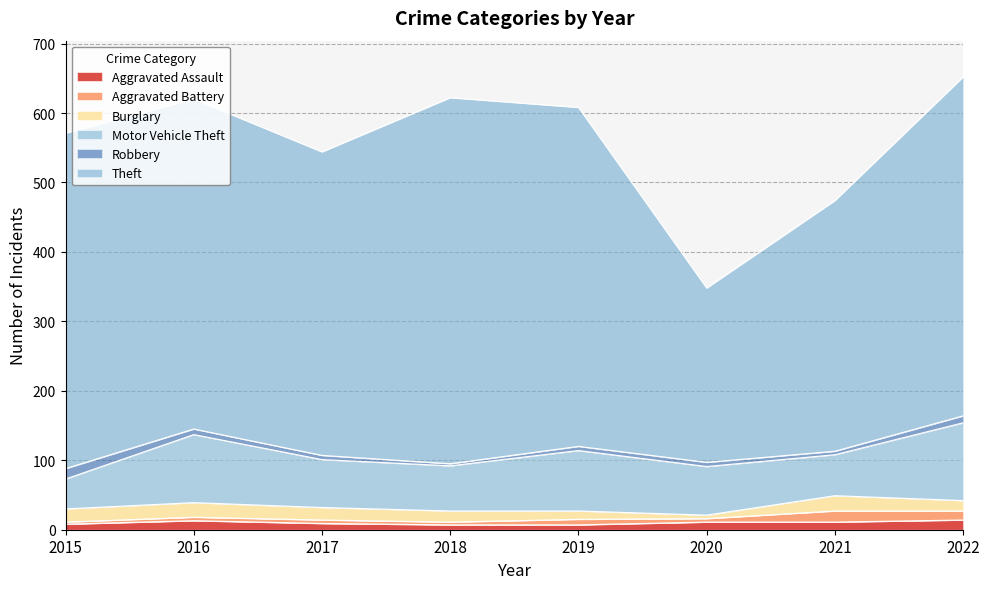

The Burglary series shows 19 at 2015. True or false?

True